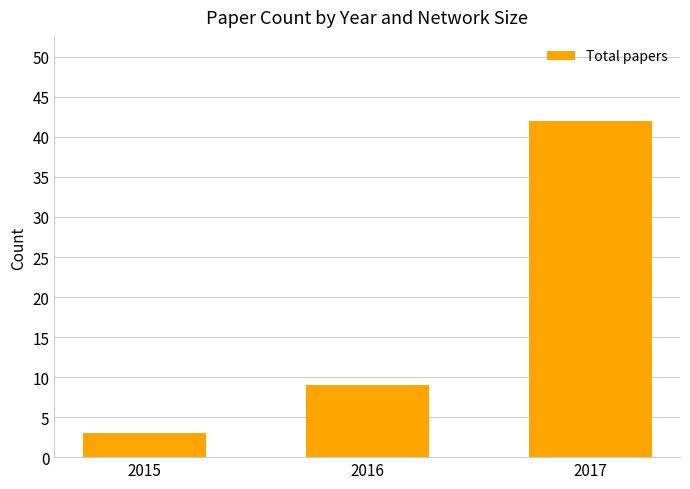

What is the difference between the maximum and minimum values?

39